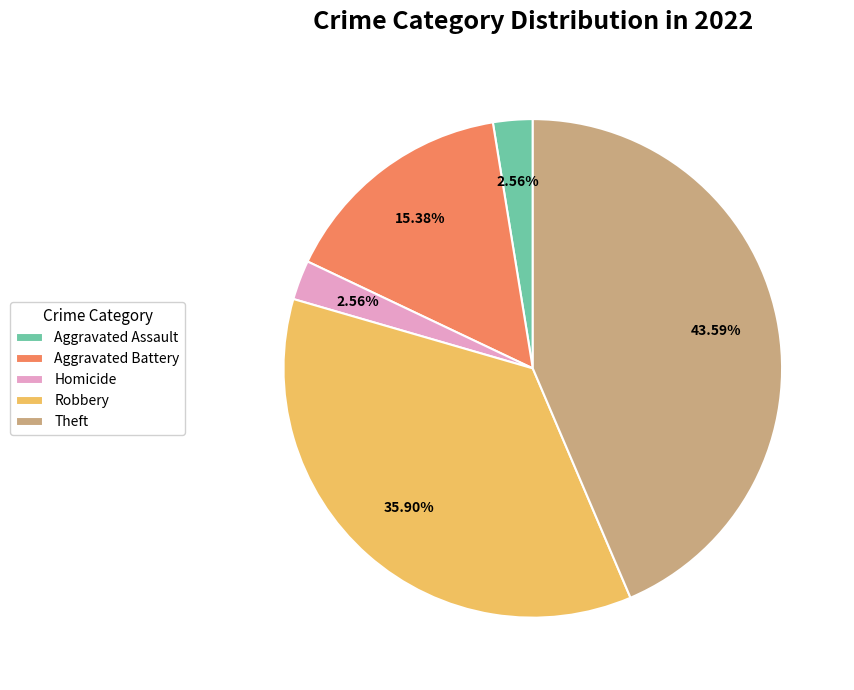

What percentage is the Homicide slice, to the nearest percent?

3%